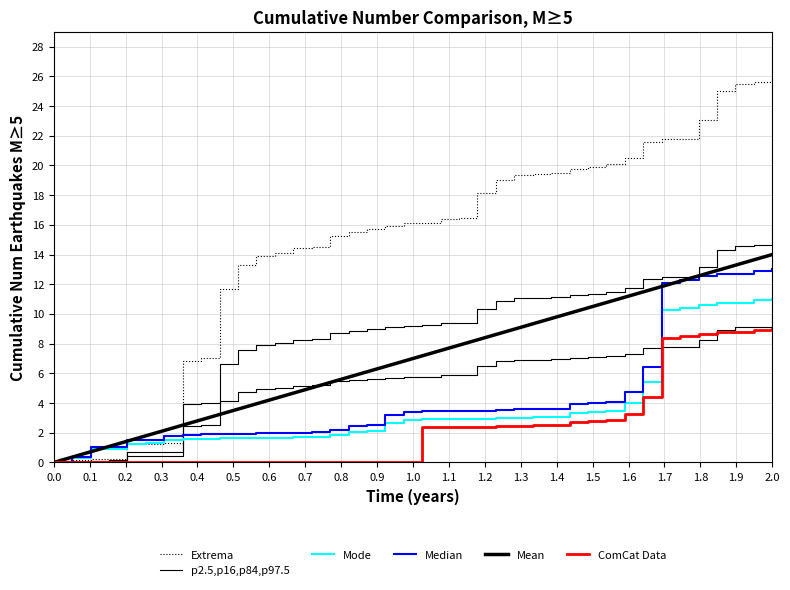

Count the number of categories in the chart.

40